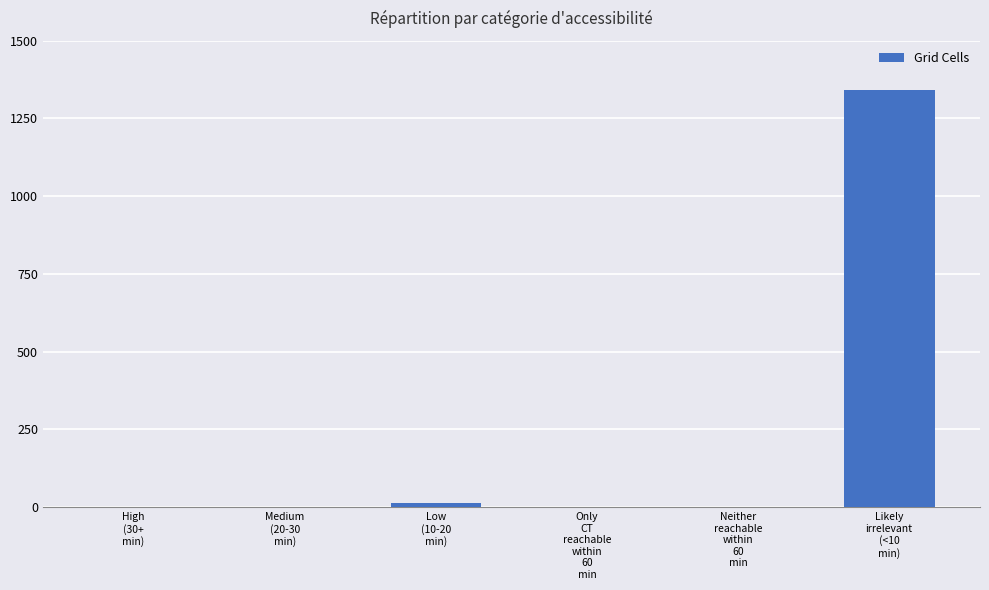

Reading right to left, extract all data points from this chart.

1341	0	0	12	0	0